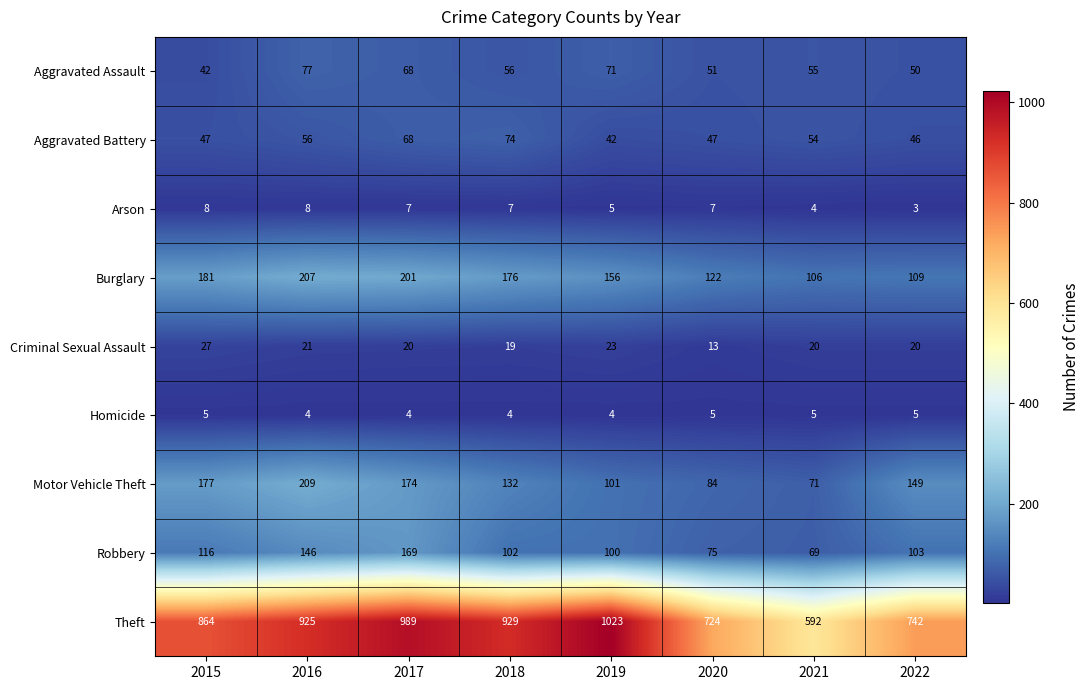

Which category has the highest value in the Aggravated Battery series?

2018